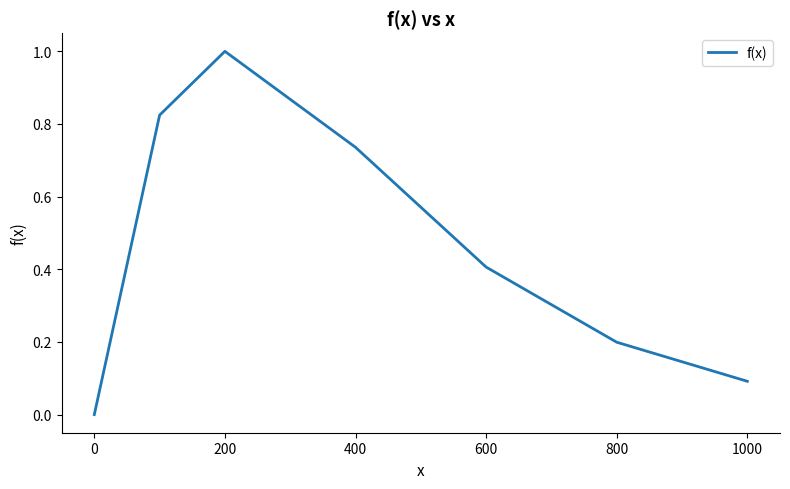

What is the difference between the maximum and minimum values?

1.0